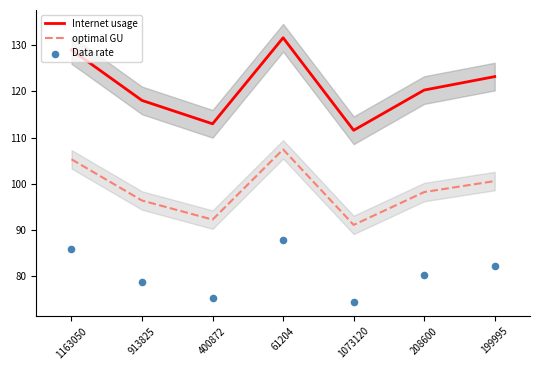

Which series contains the lowest Y value?

Data rate